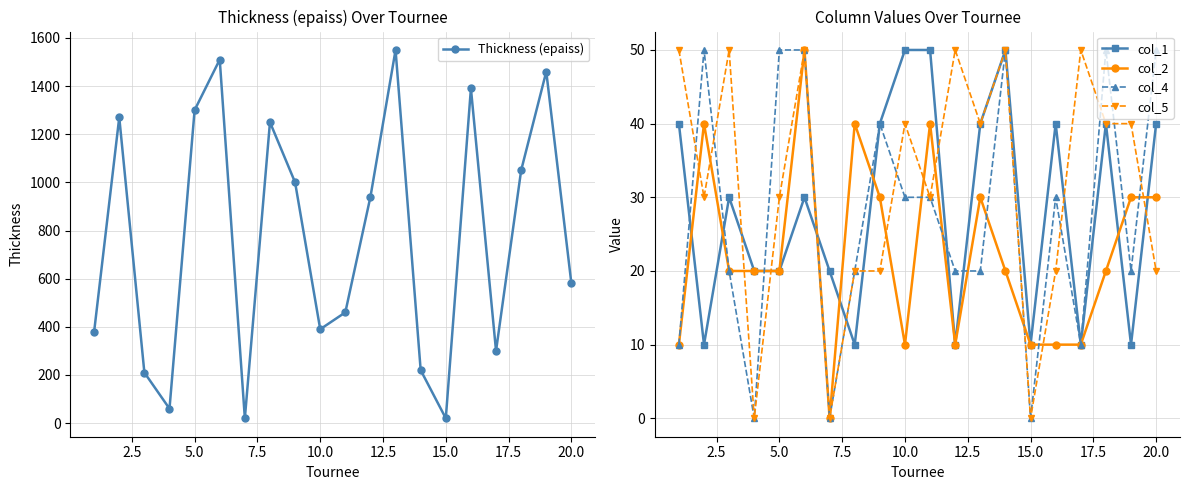

True or false: col_1 and col_2 intersect in this chart.

True